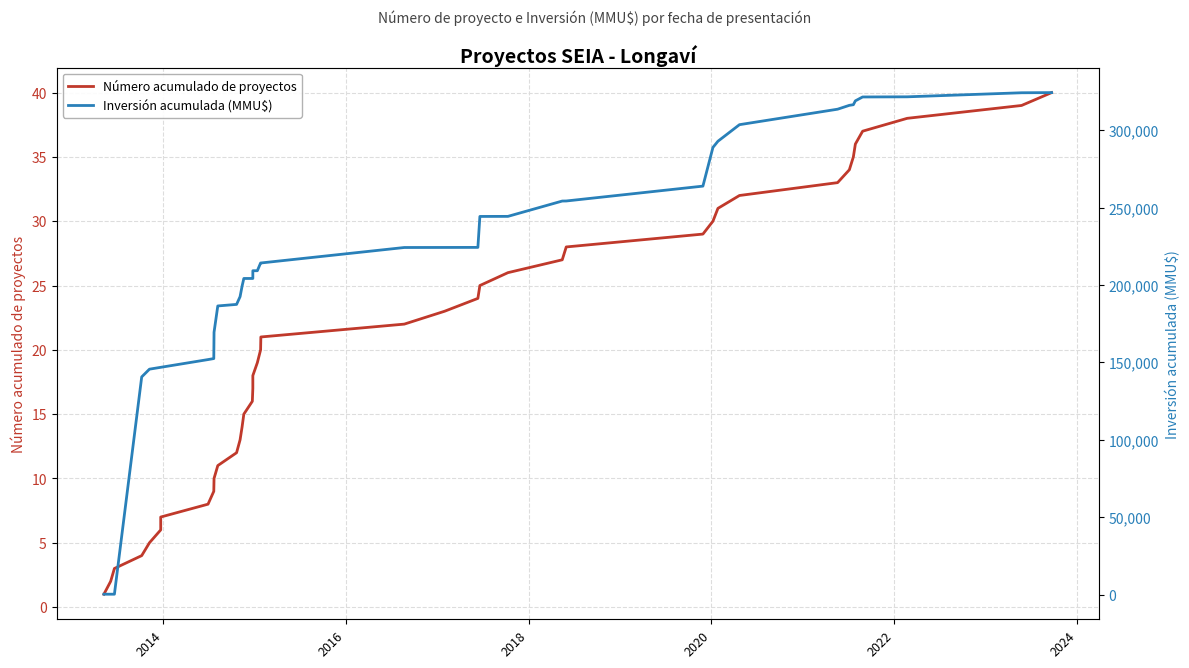

The value of Número acumulado de proyectos at 2020 is 9. True or false?

False